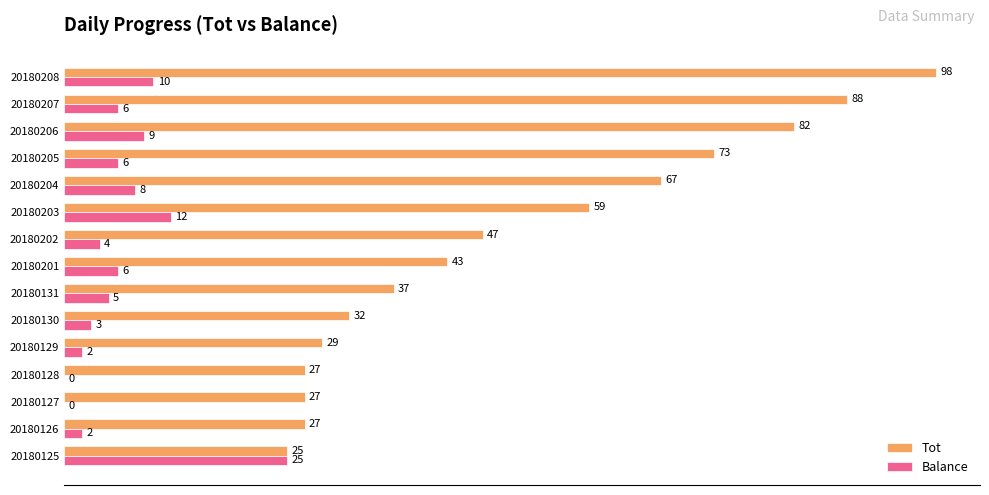

What is the approximate value of Tot at 20180205, to the nearest 10?

70